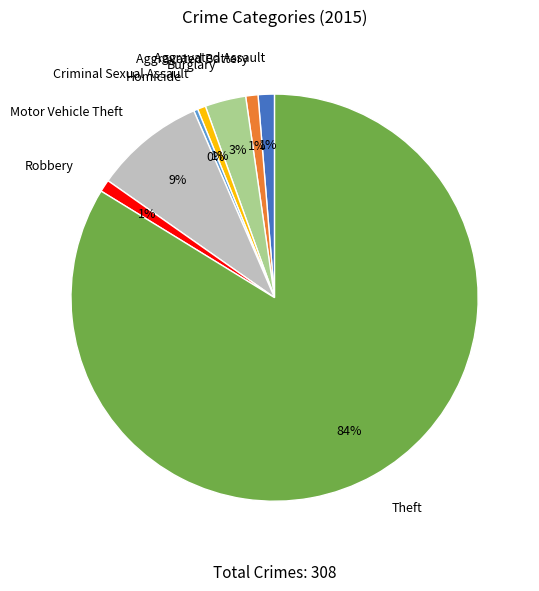

Is there any slice that represents more than half of the pie?

Yes